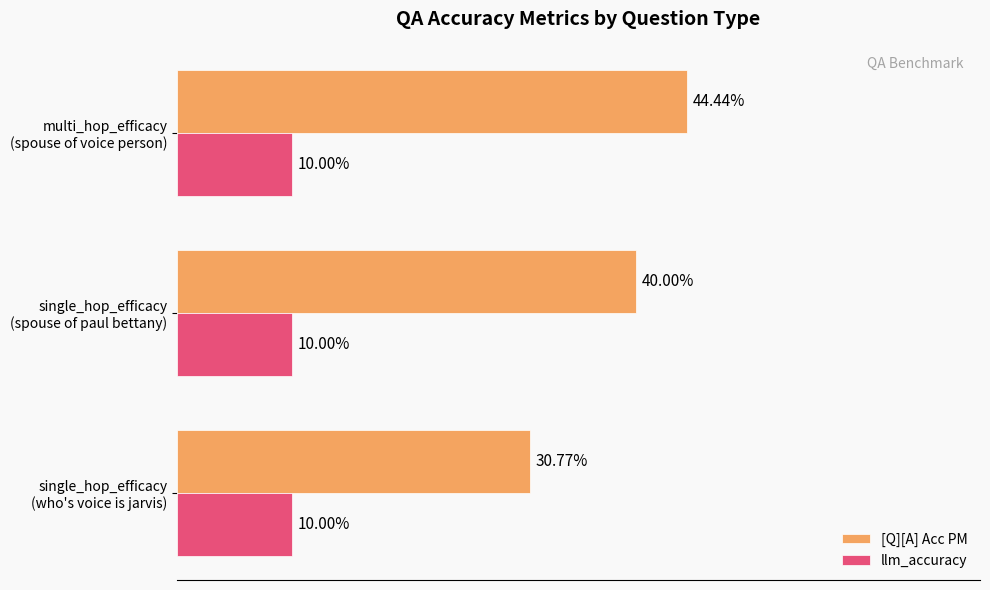

What are all the series names shown in the legend?

[Q][A] Acc PM, llm_accuracy